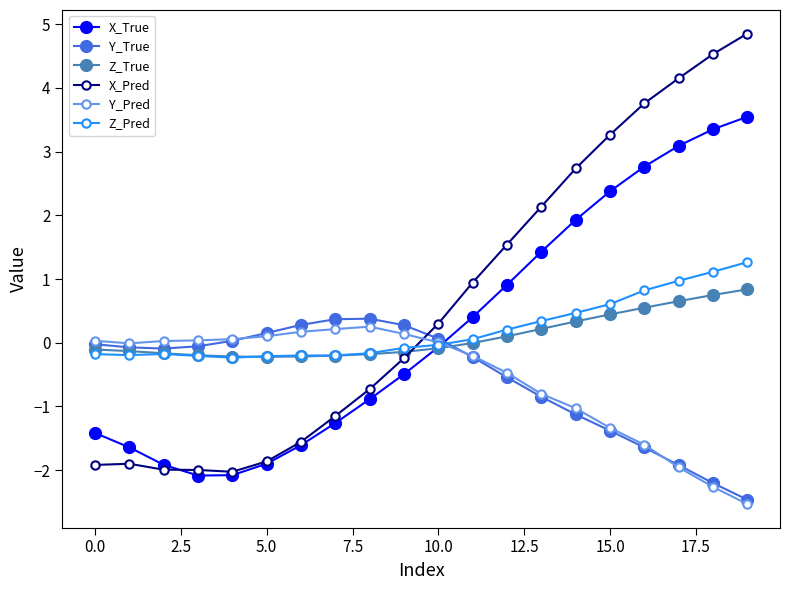

What is the greatest value displayed?

4.9